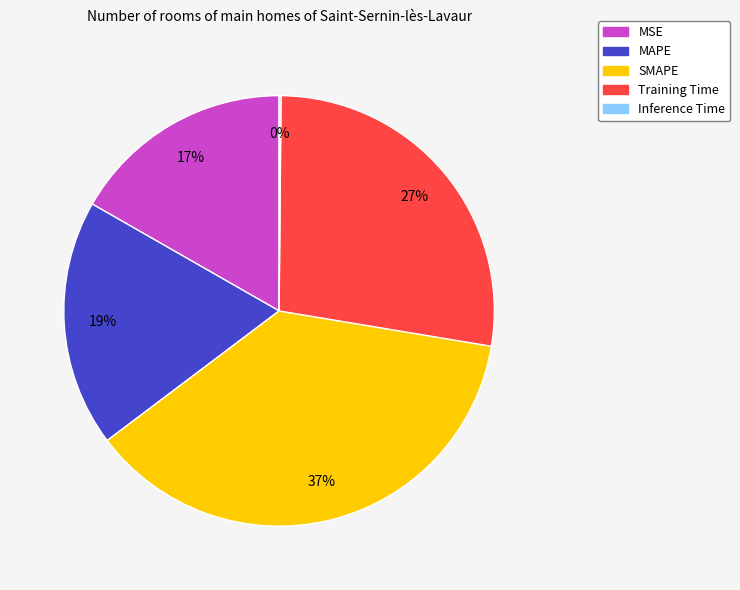

To the nearest percent, what is the combined percentage of MSE and SMAPE?

54%